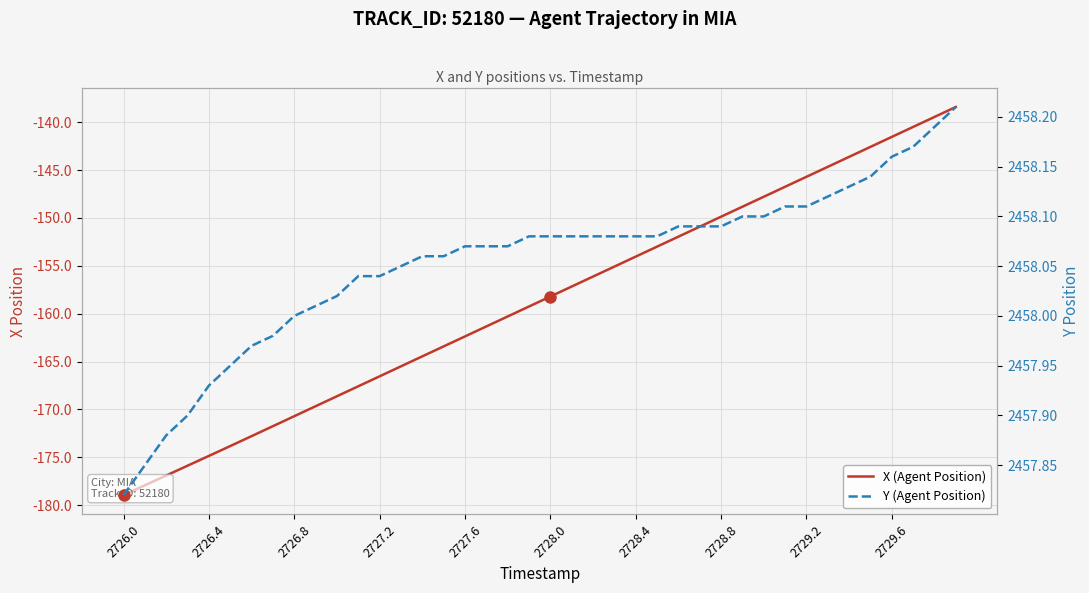

True or false: X (Agent Position) and Y (Agent Position) cross at least once.

False